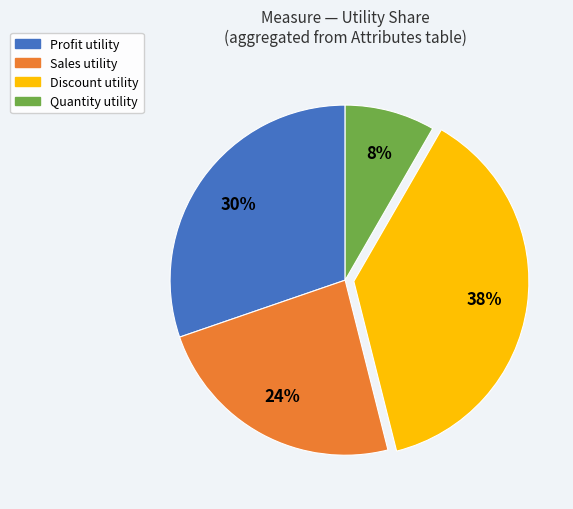

Is there a majority slice in this chart?

No